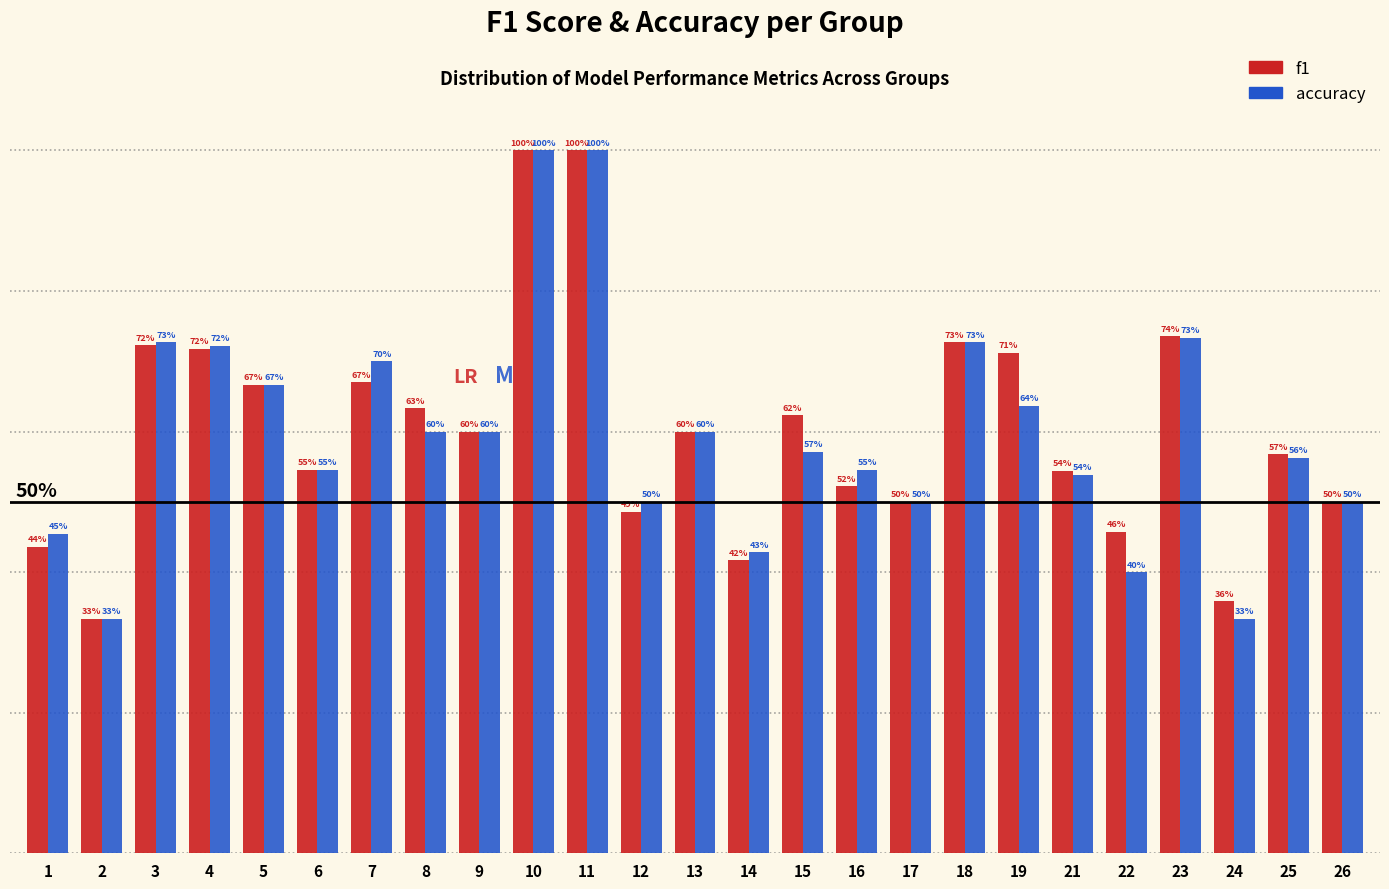

Does the chart contain stacked bars?

No